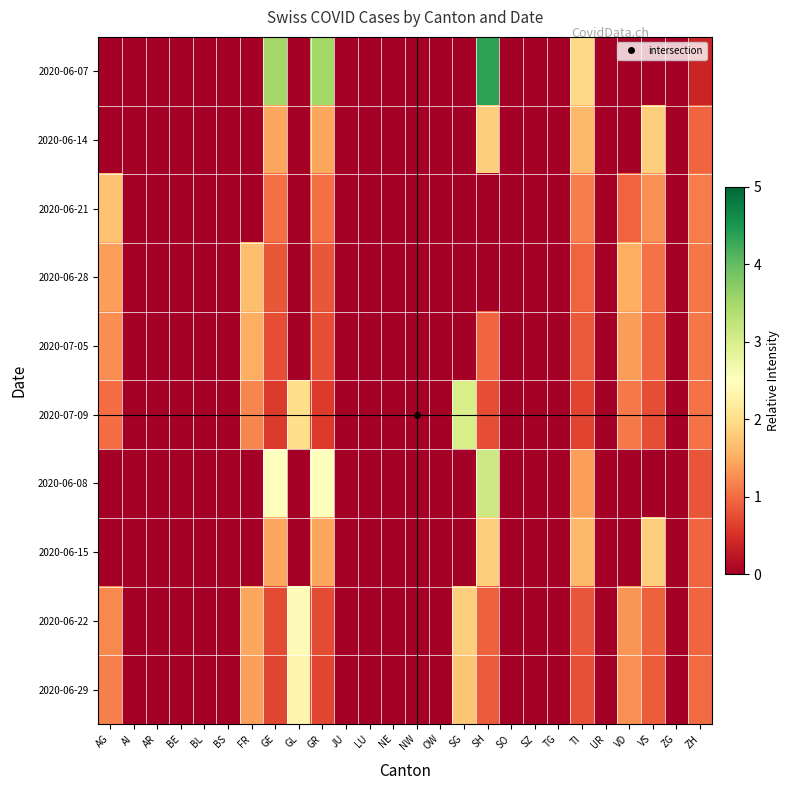

Reading left to right, list all the values displayed in this chart.

2020-06-07: AG=0.0	AI=0.0	AR=0.0	BE=0.0	BL=0.0	BS=0.0	FR=0.0	GE=3.5	GL=0.0	GR=3.5	JU=0.0	LU=0.0	NE=0.0	NW=0.0	OW=0.0	SG=0.0	SH=4.4	SO=0.0	SZ=0.0	TG=0.0	TI=1.9	UR=0.0	VD=0.0	VS=0.0	ZG=0.0	ZH=0.4
2020-06-14: AG=0.0	AI=0.0	AR=0.0	BE=0.0	BL=0.0	BS=0.0	FR=0.0	GE=1.5	GL=0.0	GR=1.5	JU=0.0	LU=0.0	NE=0.0	NW=0.0	OW=0.0	SG=0.0	SH=1.8	SO=0.0	SZ=0.0	TG=0.0	TI=1.6	UR=0.0	VD=0.0	VS=1.8	ZG=0.0	ZH=1.0
2020-06-21: AG=1.7	AI=0.0	AR=0.0	BE=0.0	BL=0.0	BS=0.0	FR=0.0	GE=1.0	GL=0.0	GR=1.0	JU=0.0	LU=0.0	NE=0.0	NW=0.0	OW=0.0	SG=0.0	SH=0.0	SO=0.0	SZ=0.0	TG=0.0	TI=1.1	UR=0.0	VD=0.9	VS=1.3	ZG=0.0	ZH=1.1
2020-06-28: AG=1.4	AI=0.0	AR=0.0	BE=0.0	BL=0.0	BS=0.0	FR=1.7	GE=0.8	GL=0.0	GR=0.8	JU=0.0	LU=0.0	NE=0.0	NW=0.0	OW=0.0	SG=0.0	SH=0.0	SO=0.0	SZ=0.0	TG=0.0	TI=0.9	UR=0.0	VD=1.5	VS=1.0	ZG=0.0	ZH=1.1
2020-07-05: AG=1.3	AI=0.0	AR=0.0	BE=0.0	BL=0.0	BS=0.0	FR=1.5	GE=0.8	GL=0.0	GR=0.8	JU=0.0	LU=0.0	NE=0.0	NW=0.0	OW=0.0	SG=0.0	SH=1.0	SO=0.0	SZ=0.0	TG=0.0	TI=0.8	UR=0.0	VD=1.4	VS=1.0	ZG=0.0	ZH=1.1
2020-07-09: AG=1.0	AI=0.0	AR=0.0	BE=0.0	BL=0.0	BS=0.0	FR=1.2	GE=0.6	GL=2.0	GR=0.6	JU=0.0	LU=0.0	NE=0.0	NW=0.0	OW=0.0	SG=3.0	SH=0.8	SO=0.0	SZ=0.0	TG=0.0	TI=0.7	UR=0.0	VD=1.1	VS=0.8	ZG=0.0	ZH=1.0
2020-06-08: AG=0.0	AI=0.0	AR=0.0	BE=0.0	BL=0.0	BS=0.0	FR=0.0	GE=2.5	GL=0.0	GR=2.5	JU=0.0	LU=0.0	NE=0.0	NW=0.0	OW=0.0	SG=0.0	SH=3.1	SO=0.0	SZ=0.0	TG=0.0	TI=1.4	UR=0.0	VD=0.0	VS=0.0	ZG=0.0	ZH=0.8
2020-06-15: AG=0.0	AI=0.0	AR=0.0	BE=0.0	BL=0.0	BS=0.0	FR=0.0	GE=1.5	GL=0.0	GR=1.5	JU=0.0	LU=0.0	NE=0.0	NW=0.0	OW=0.0	SG=0.0	SH=1.8	SO=0.0	SZ=0.0	TG=0.0	TI=1.6	UR=0.0	VD=0.0	VS=1.8	ZG=0.0	ZH=1.0
2020-06-22: AG=1.2	AI=0.0	AR=0.0	BE=0.0	BL=0.0	BS=0.0	FR=1.5	GE=0.7	GL=2.4	GR=0.7	JU=0.0	LU=0.0	NE=0.0	NW=0.0	OW=0.0	SG=1.8	SH=0.9	SO=0.0	SZ=0.0	TG=0.0	TI=0.8	UR=0.0	VD=1.3	VS=0.9	ZG=0.0	ZH=1.0
2020-06-29: AG=1.2	AI=0.0	AR=0.0	BE=0.0	BL=0.0	BS=0.0	FR=1.4	GE=0.7	GL=2.3	GR=0.7	JU=0.0	LU=0.0	NE=0.0	NW=0.0	OW=0.0	SG=1.7	SH=0.9	SO=0.0	SZ=0.0	TG=0.0	TI=0.8	UR=0.0	VD=1.3	VS=0.9	ZG=0.0	ZH=1.0